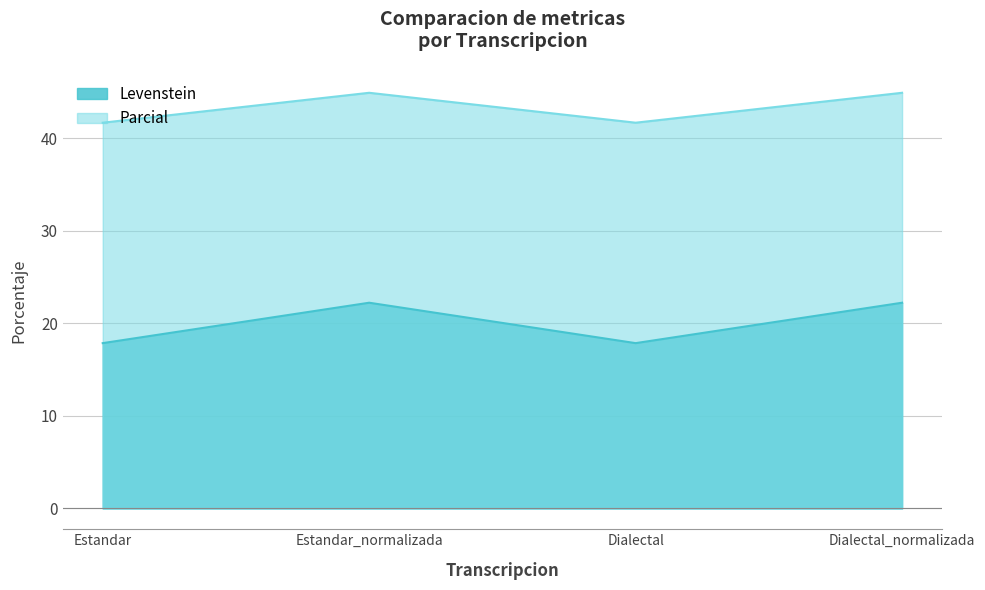

Rank the series at Estandar_normalizada from lowest to highest value.

Levenstein, Parcial